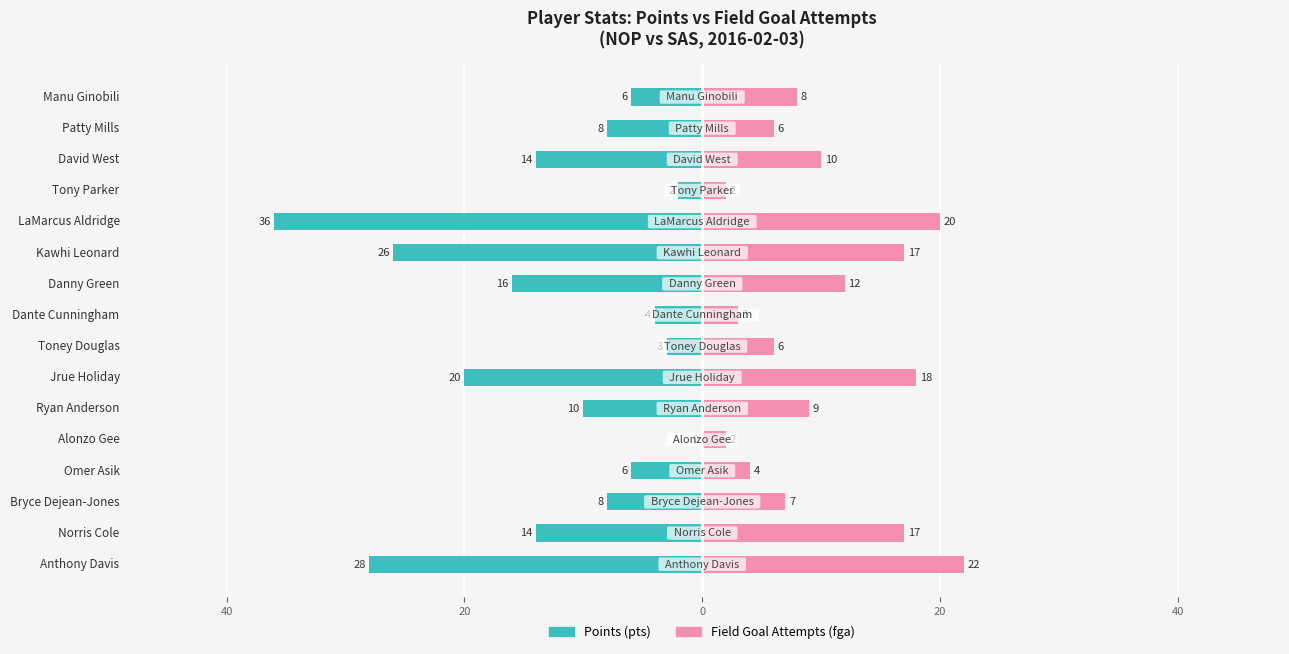

What is the value of the pts bar at the 15th from the left?

-8